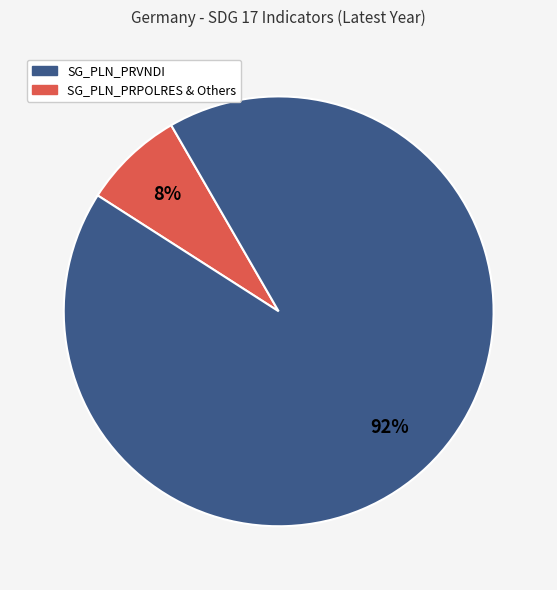

Is there a majority slice in this chart?

Yes